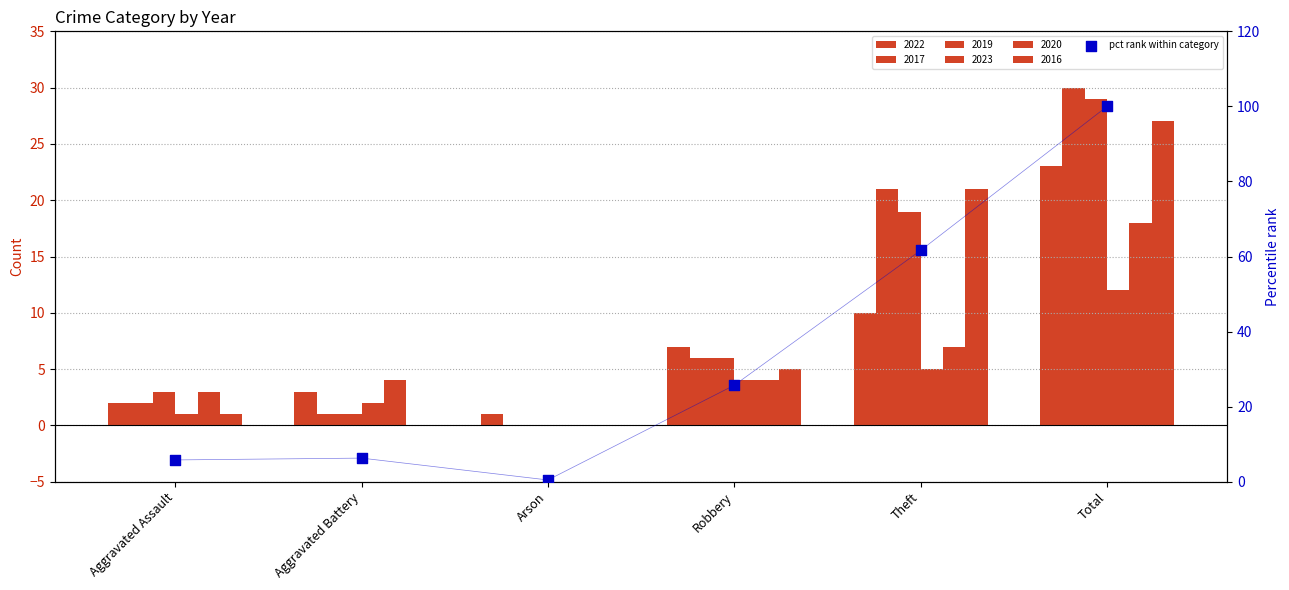

What is the change in value from Aggravated Battery to Arson?

-5.8